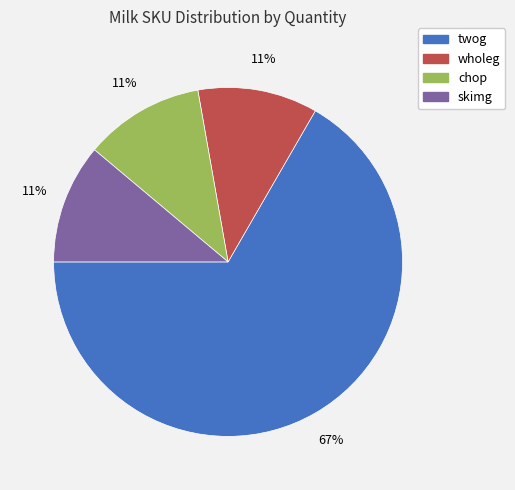

Between skimg and twog, which is larger?

twog